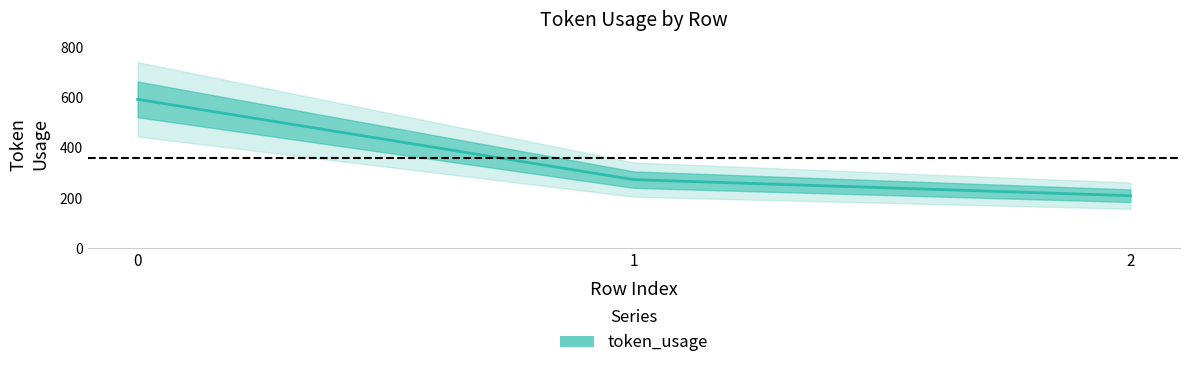

Does the chart have visible grid lines?

No